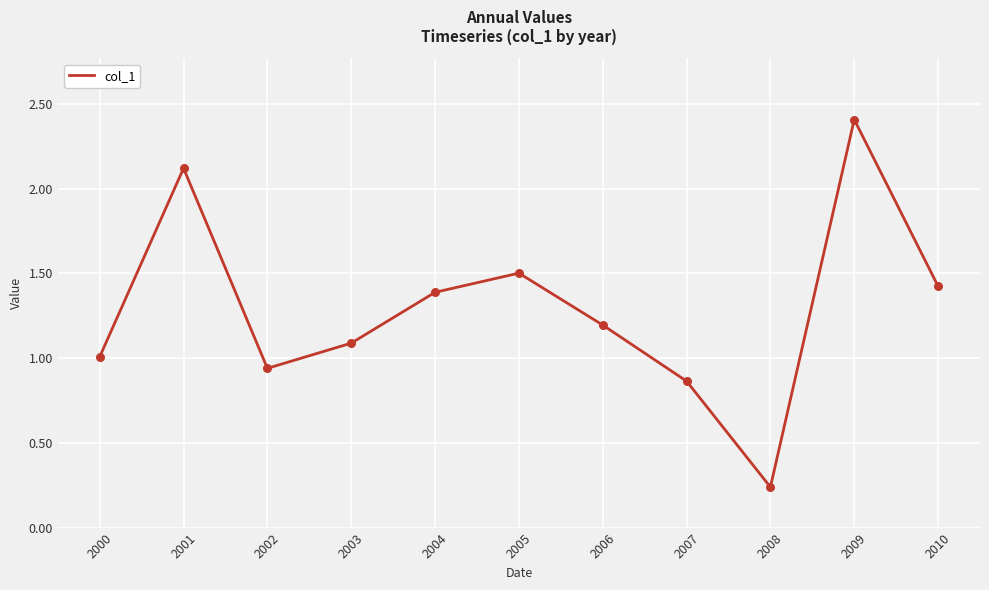

Between 2007 and 2004, which is larger?

2004